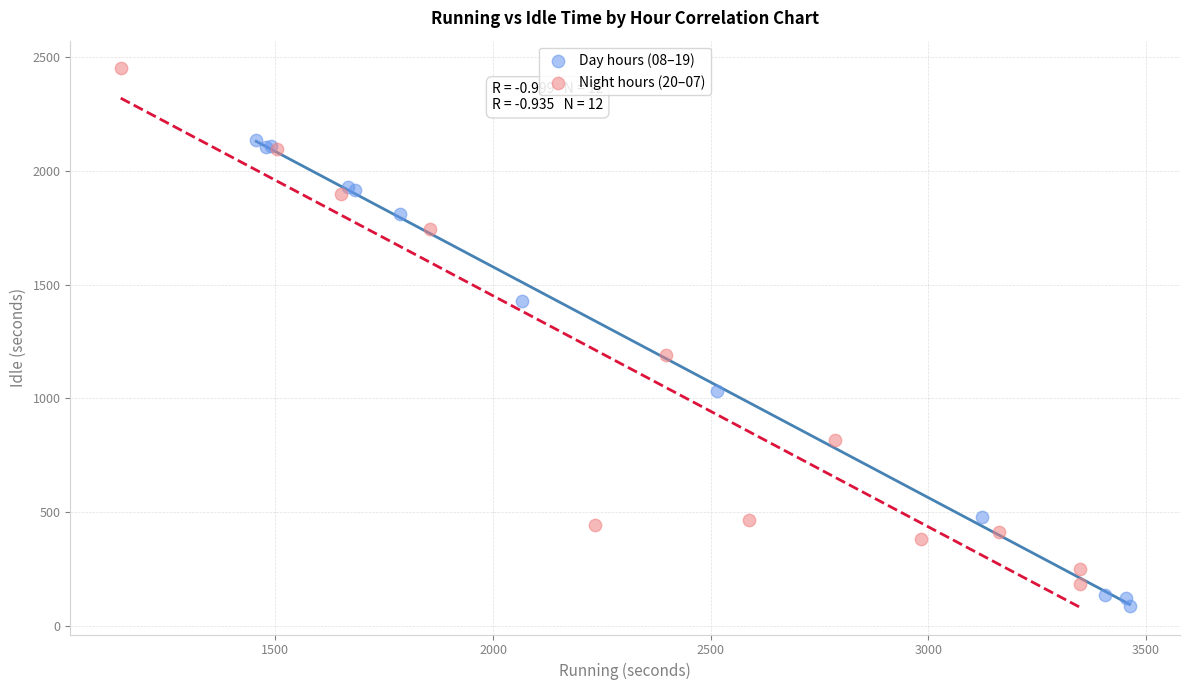

What are all the series names shown in the legend?

Day hours (08–19), Night hours (20–07)